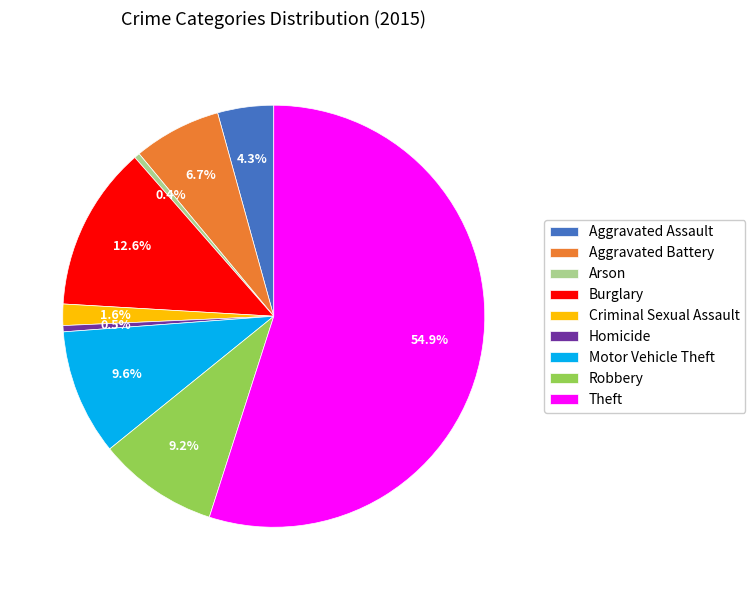

How many slices are in this pie chart?

9